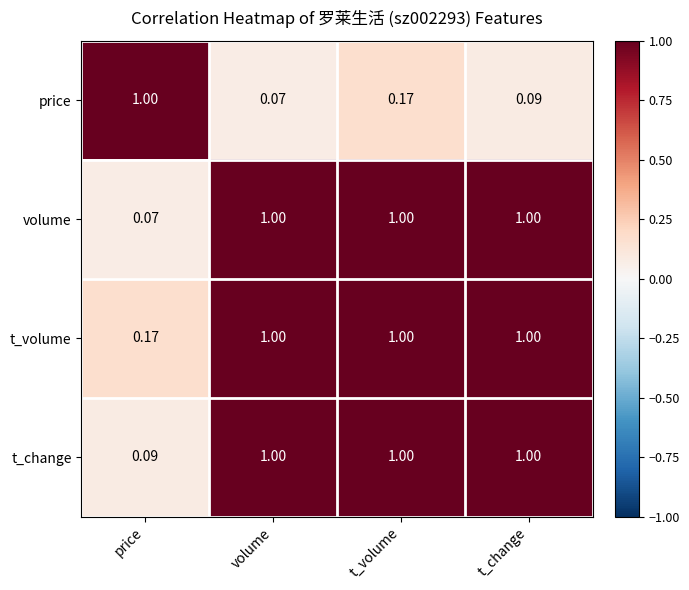

At how many categories does at least one series exceed 0?

4